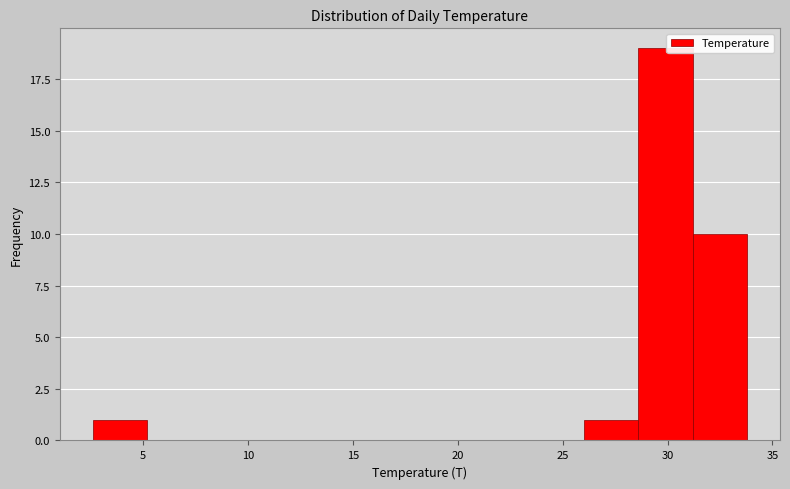

Reading left to right, transcribe this chart: for each bar, give the range it covers on the x-axis and its height. Neither the bar edges nor the heights are printed on the chart, so give them approximately, as read against the axes.

2.6 to 5.2: 1
5.2 to 7.8: 0
7.8 to 10.4: 0
10.4 to 13.0: 0
13.0 to 15.6: 0
15.6 to 18.2: 0
18.2 to 20.8: 0
20.8 to 23.4: 0
23.4 to 26.0: 0
26.0 to 28.6: 1
28.6 to 31.2: 19
31.2 to 33.8: 10